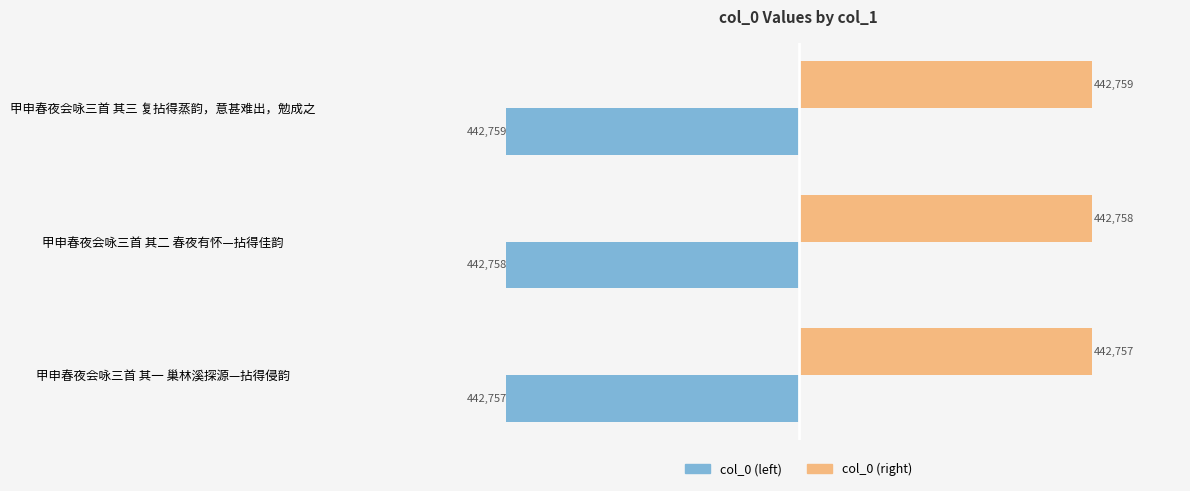

What is the spread (max minus min) of values at 甲申春夜会咏三首 其三 复拈得蒸韵，意甚难出，勉成之?

885518